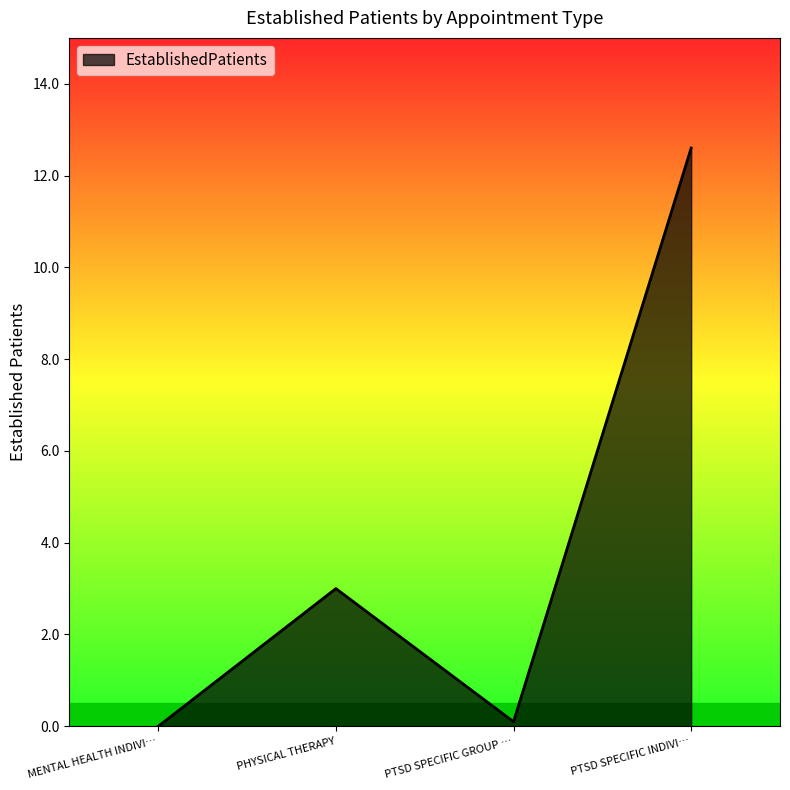

Reading left to right, transcribe all the data shown in this chart.

0.0	3.0	0.1	12.6